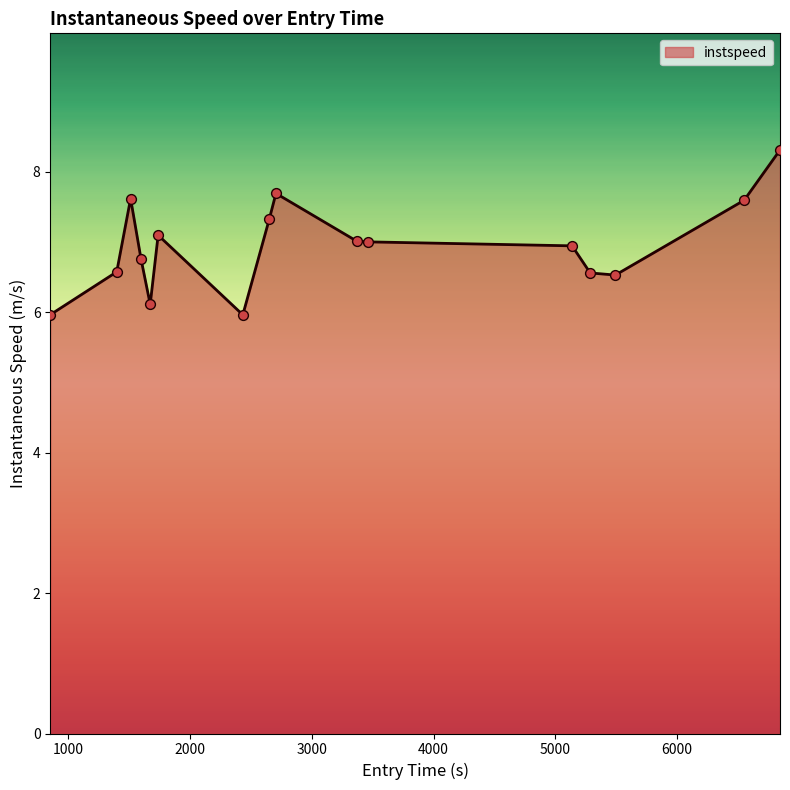

What is the difference between the maximum and minimum values?

2.3